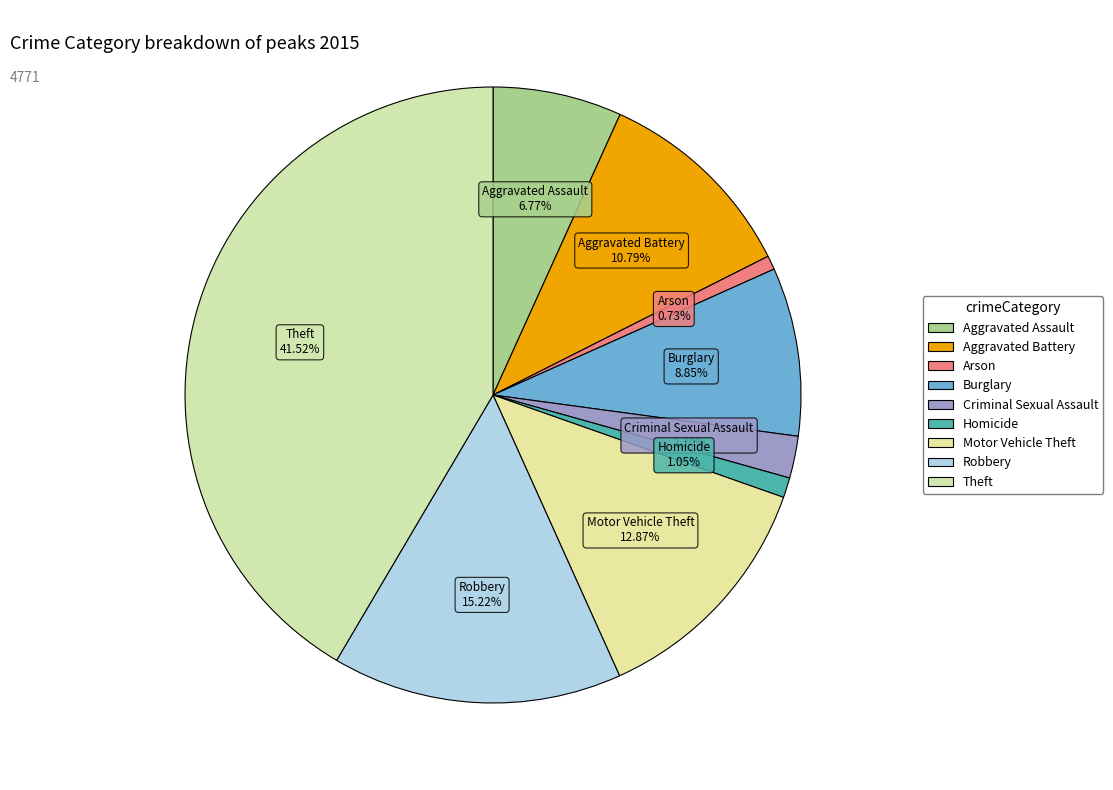

What percentage do Motor Vehicle Theft and Arson together represent?

13.6%